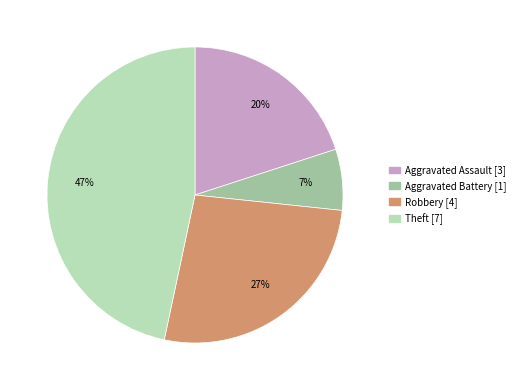

What is the smallest slice in the pie chart?

Aggravated Battery